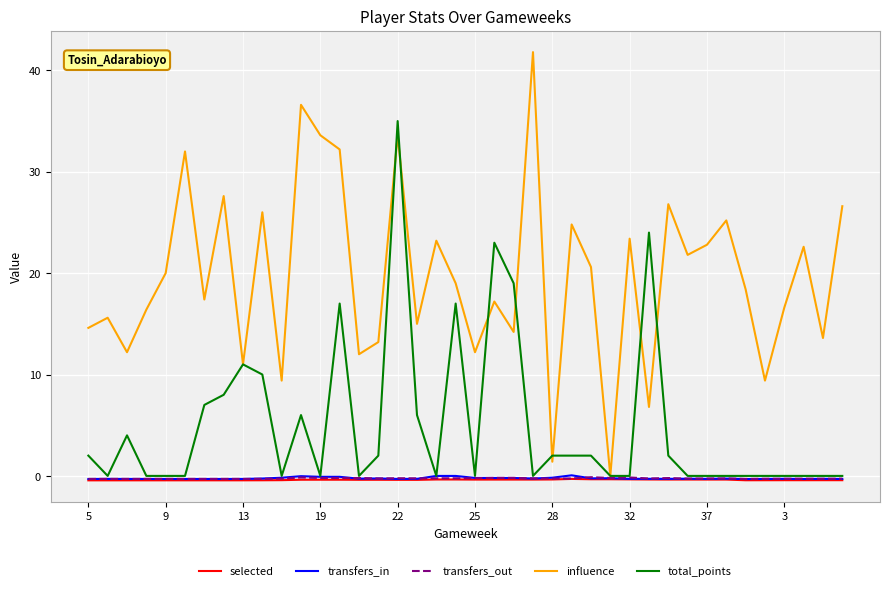

What is the difference between the maximum and minimum values in the transfers_in series?

0.4